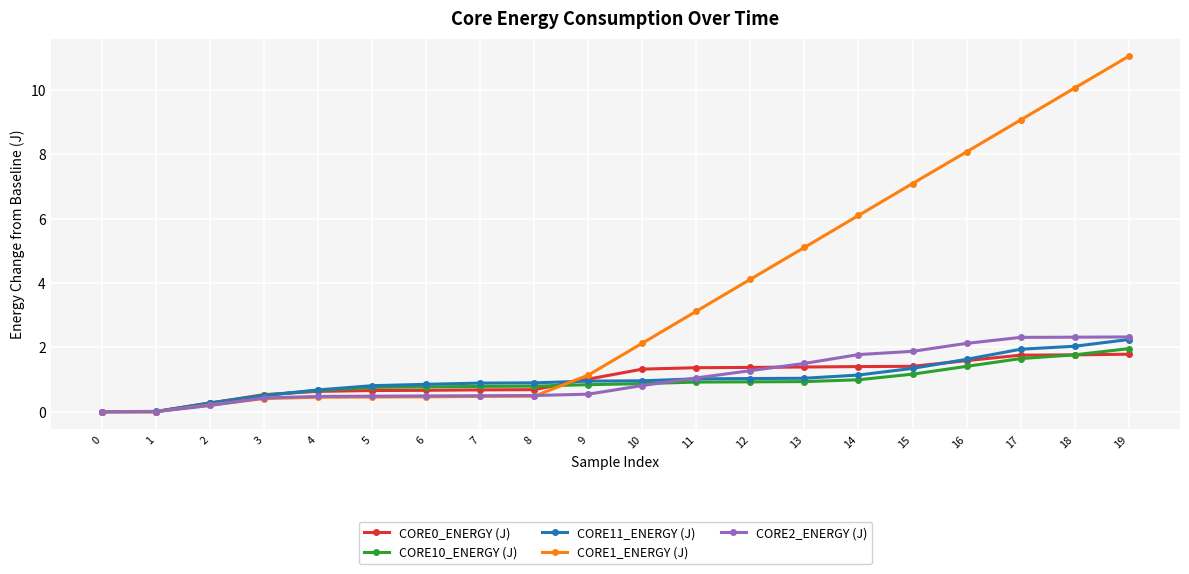

Which series has the widest spread of values?

CORE1_ENERGY (J)